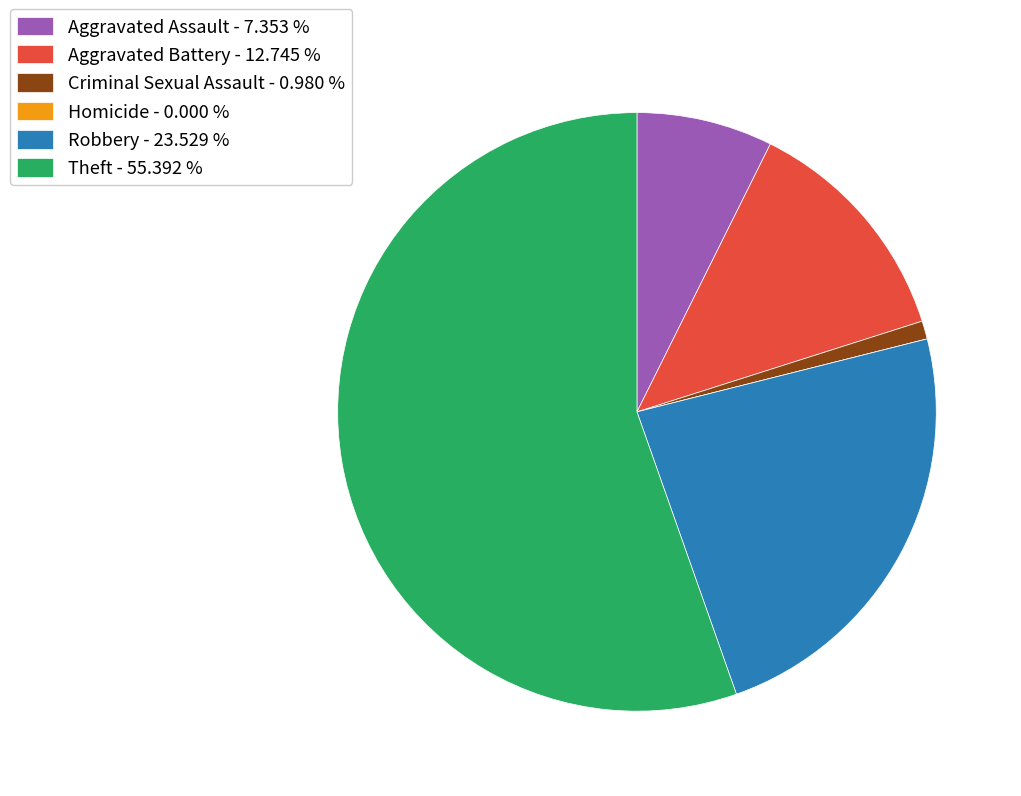

Approximately how many times larger is the value at Aggravated Battery - 12.745 % compared to Aggravated Assault - 7.353 %?

1.7